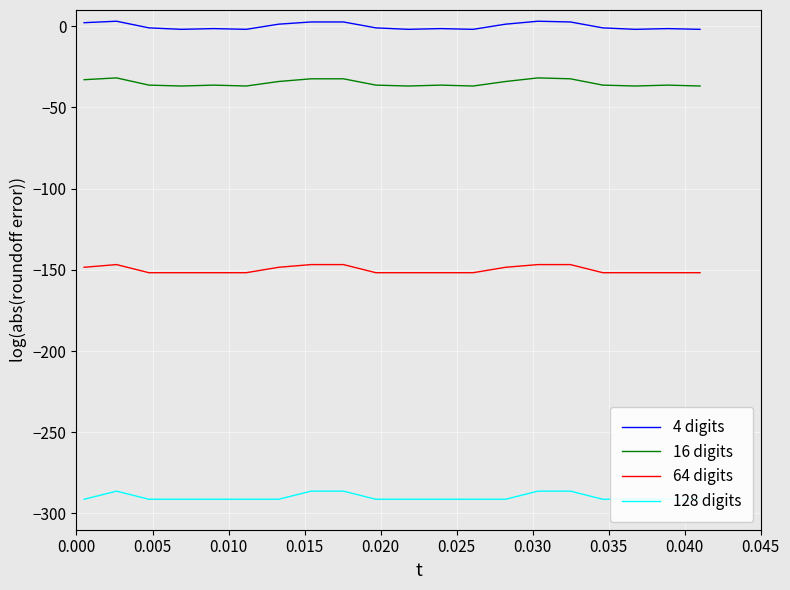

How many data points in 4 digits are above 0?

8